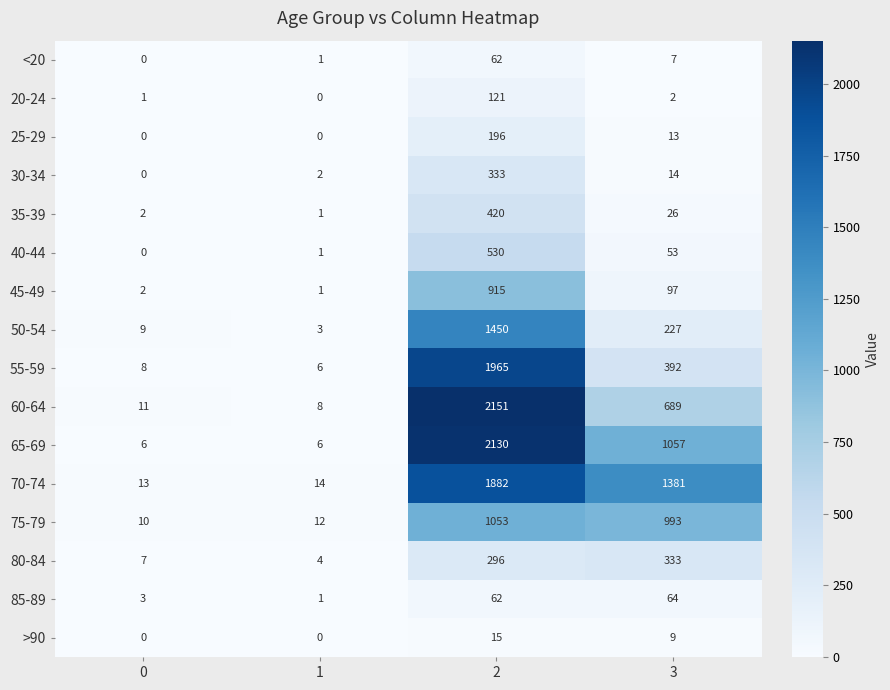

Count the 65-69 values in the range 6 to 2130.

4